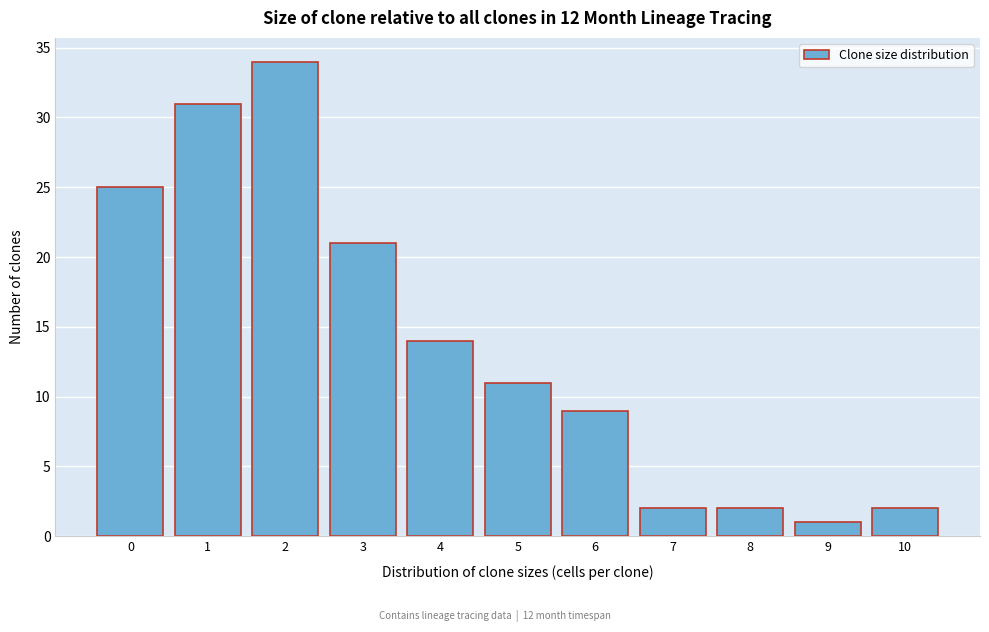

Reading left to right, list all the values displayed in this chart.

25	31	34	21	14	11	9	2	2	1	2